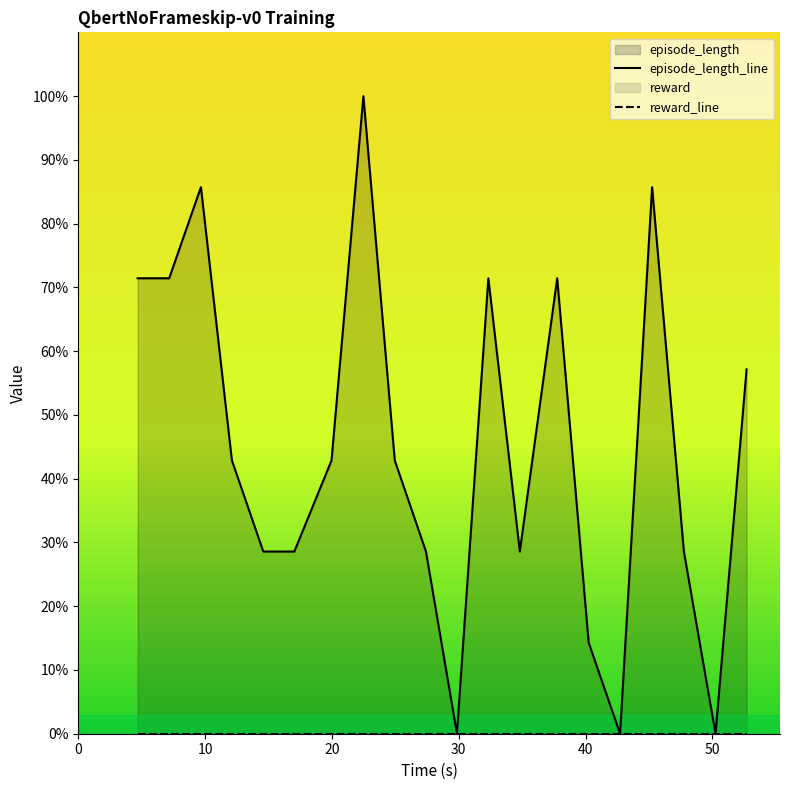

How many interior local peaks (higher than both neighbors) does the data have?

5